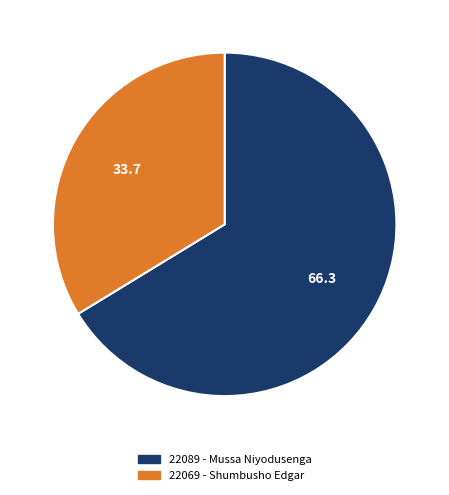

Is there a majority slice in this chart?

Yes